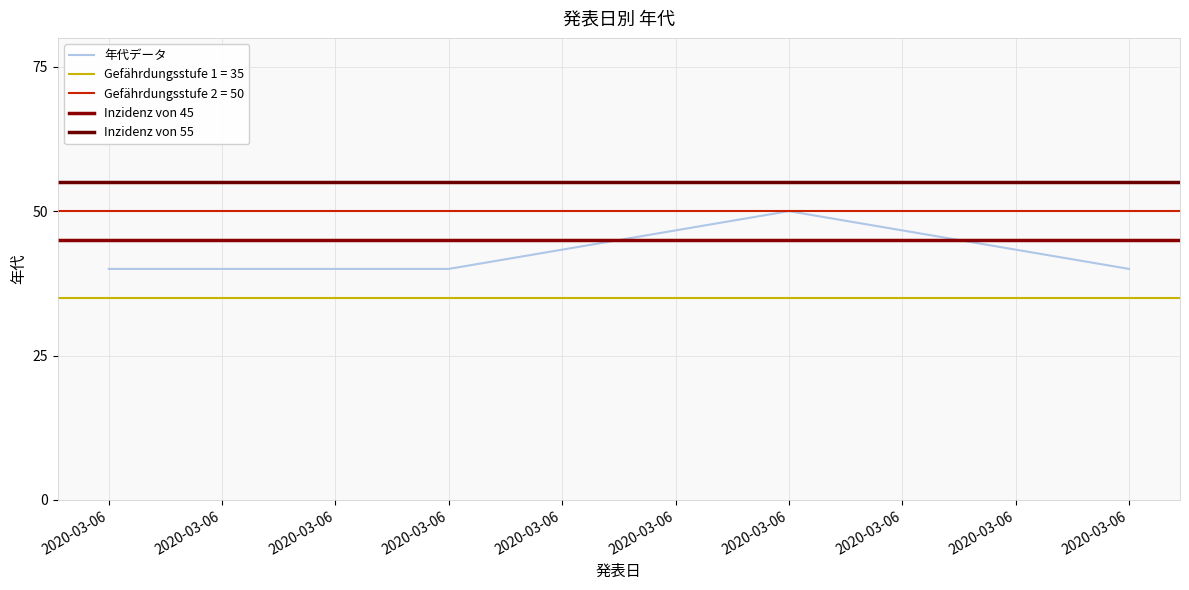

What is the sum of all values?

170